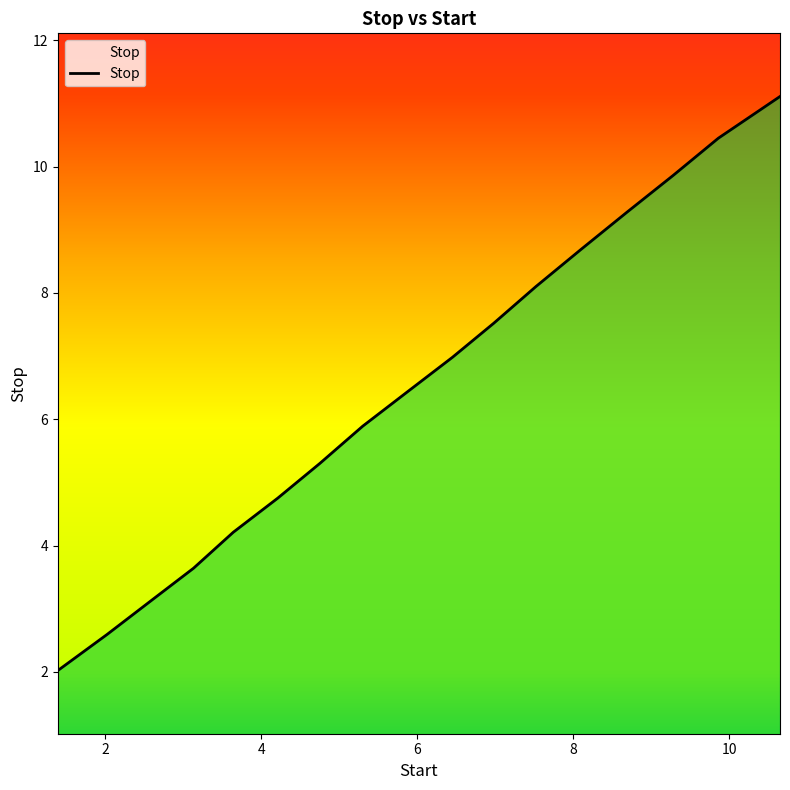

What is the greatest value displayed?

11.1